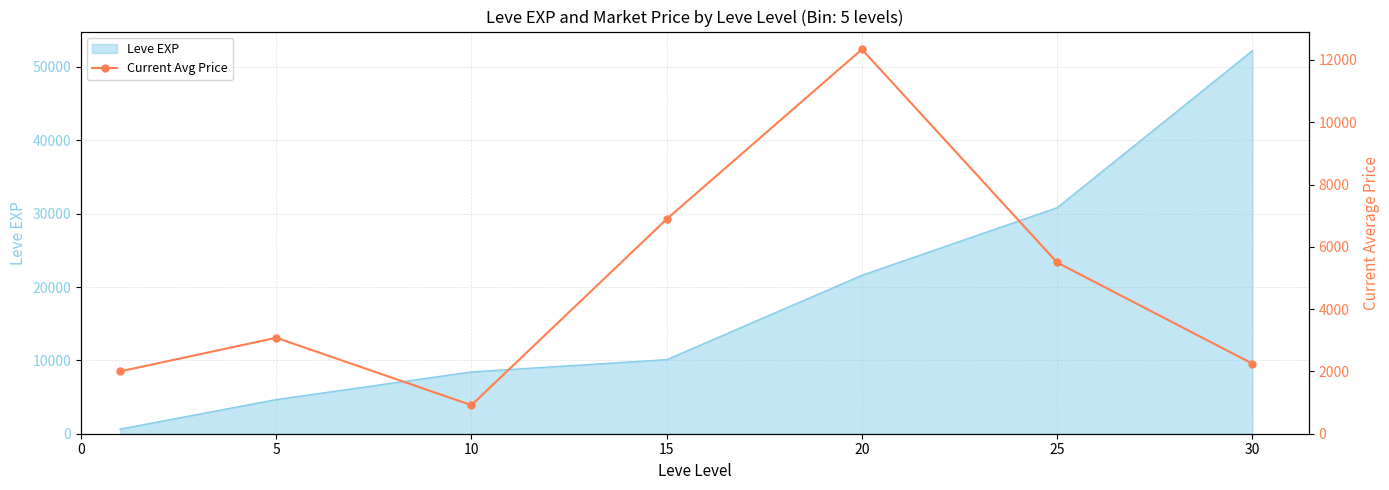

What is the difference between the maximum and minimum values?

11422